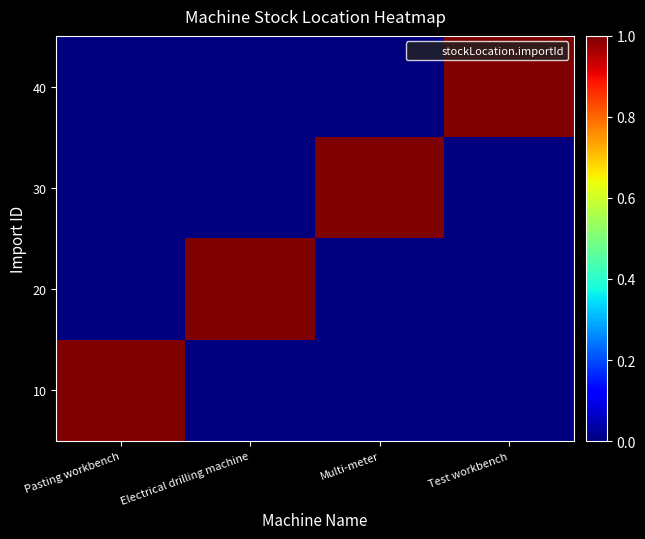

How many data points does each series have?

4